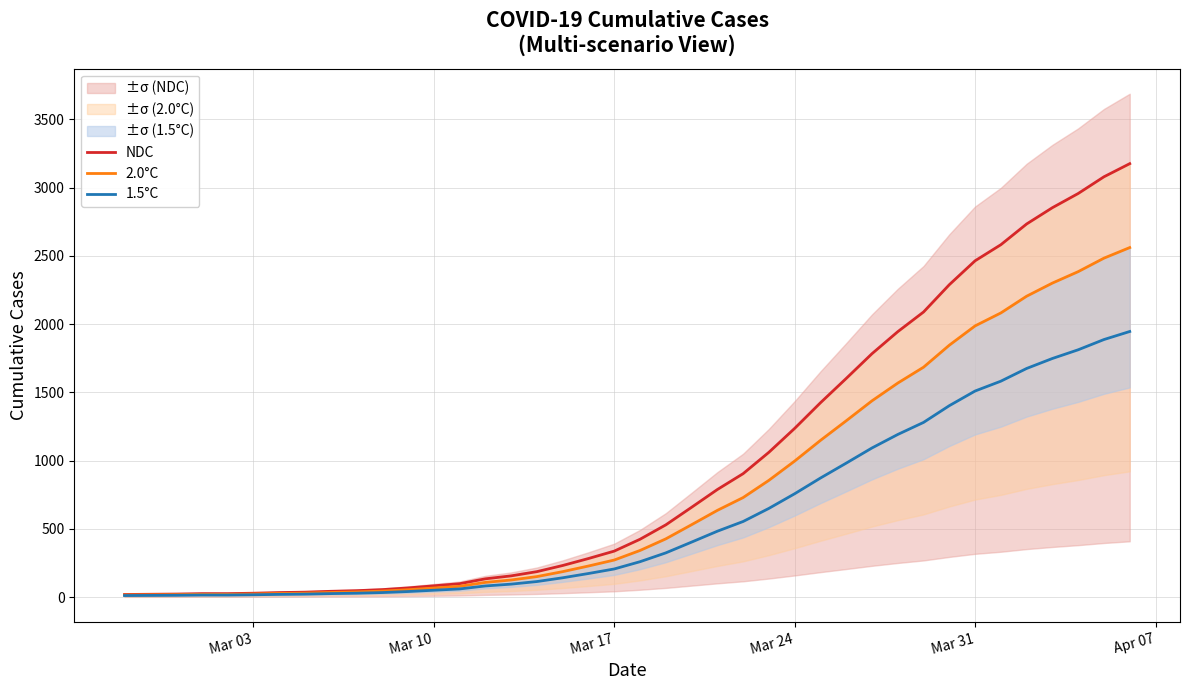

At how many categories does at least one series exceed 2145?

8